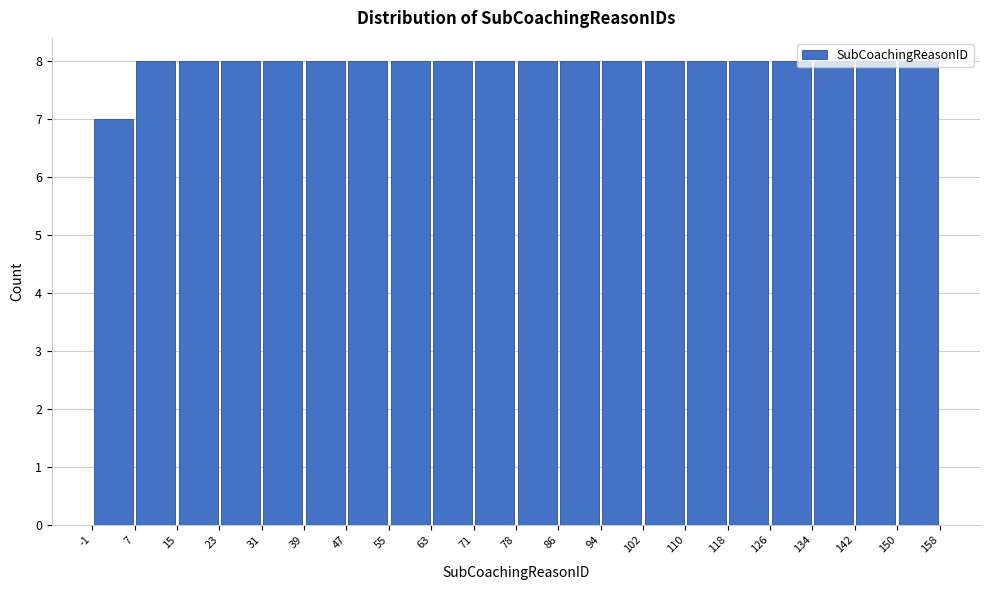

Reading left to right, transcribe this chart: for each bar, give the range it covers on the x-axis and its height. The values are not printed on the chart, so give them approximately, as read against the axis.

-1 to 7: 7
7 to 15: 8
15 to 23: 8
23 to 31: 8
31 to 39: 8
39 to 47: 8
47 to 55: 8
55 to 63: 8
63 to 71: 8
71 to 78: 8
78 to 86: 8
86 to 94: 8
94 to 102: 8
102 to 110: 8
110 to 118: 8
118 to 126: 8
126 to 134: 8
134 to 142: 8
142 to 150: 8
150 to 158: 8